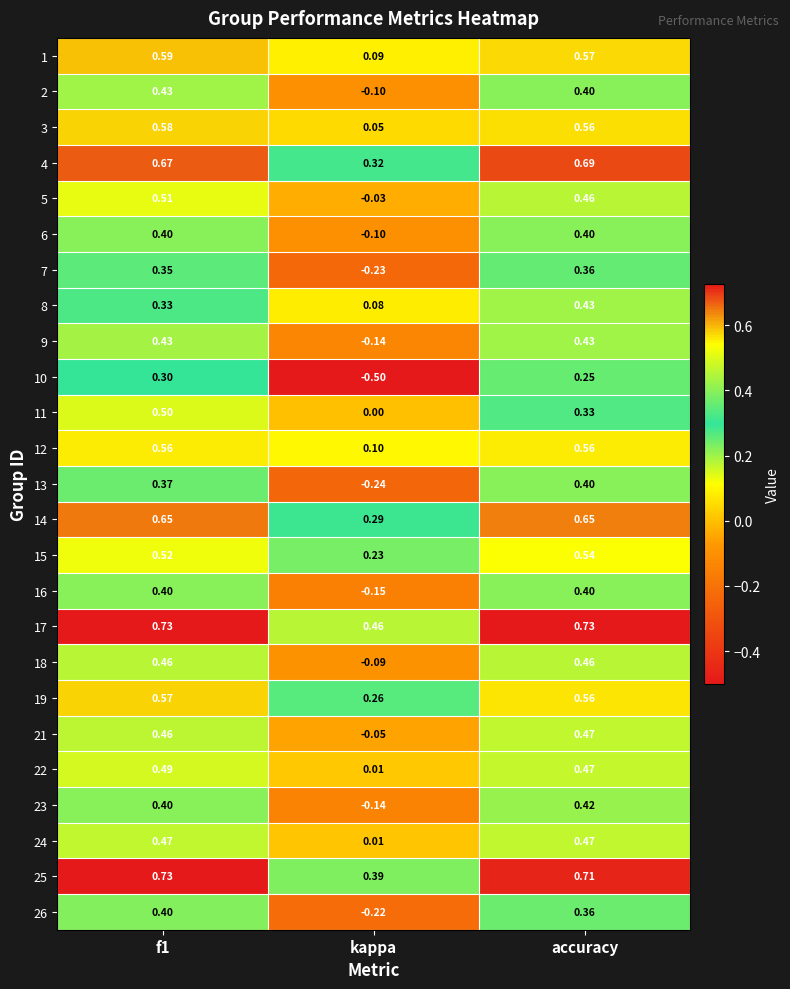

Which series changed the most between f1 and accuracy?

11